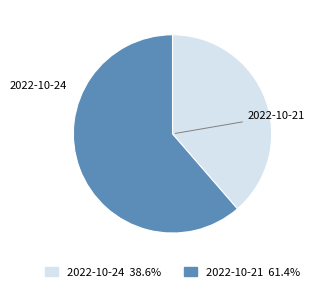

What percentage is the 2022-10-24 slice, to the nearest percent?

39%